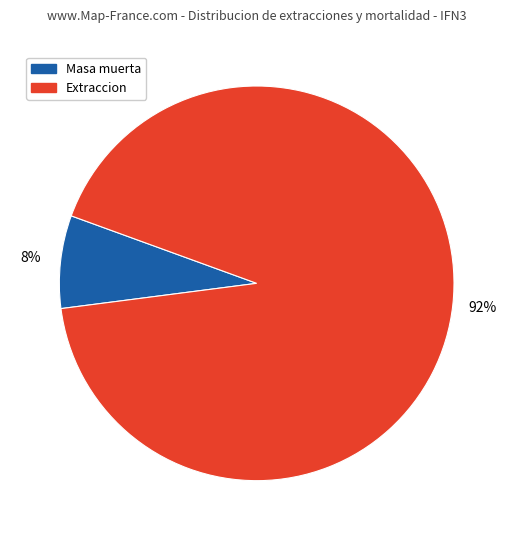

Does any single category account for the majority?

Yes